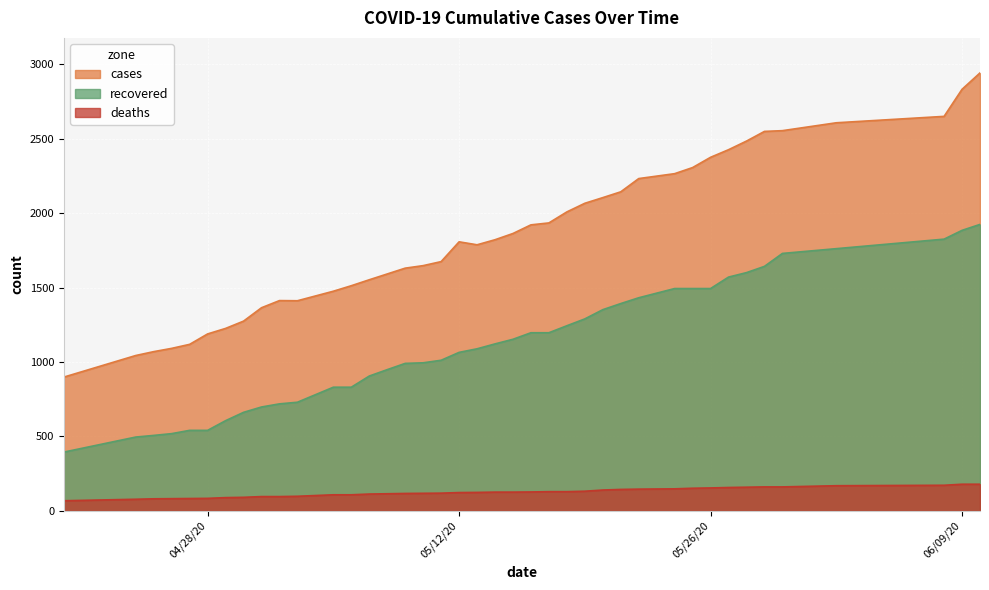

What position from the left is 04/26/20?

4